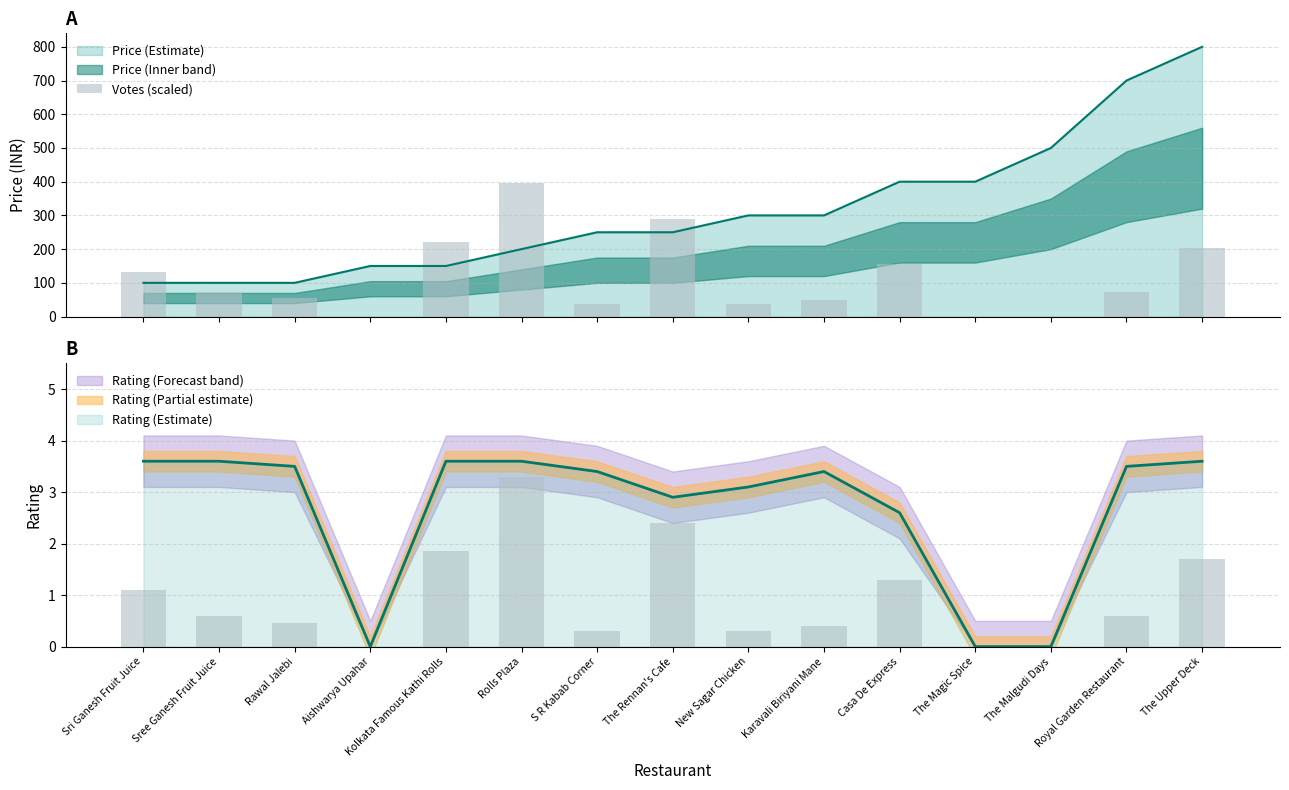

What position from the right is S R Kabab Corner?

9